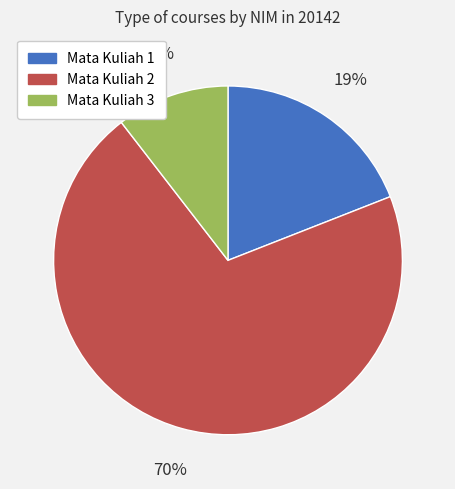

Combined, do Mata Kuliah 3 and Mata Kuliah 2 account for over 50%?

Yes